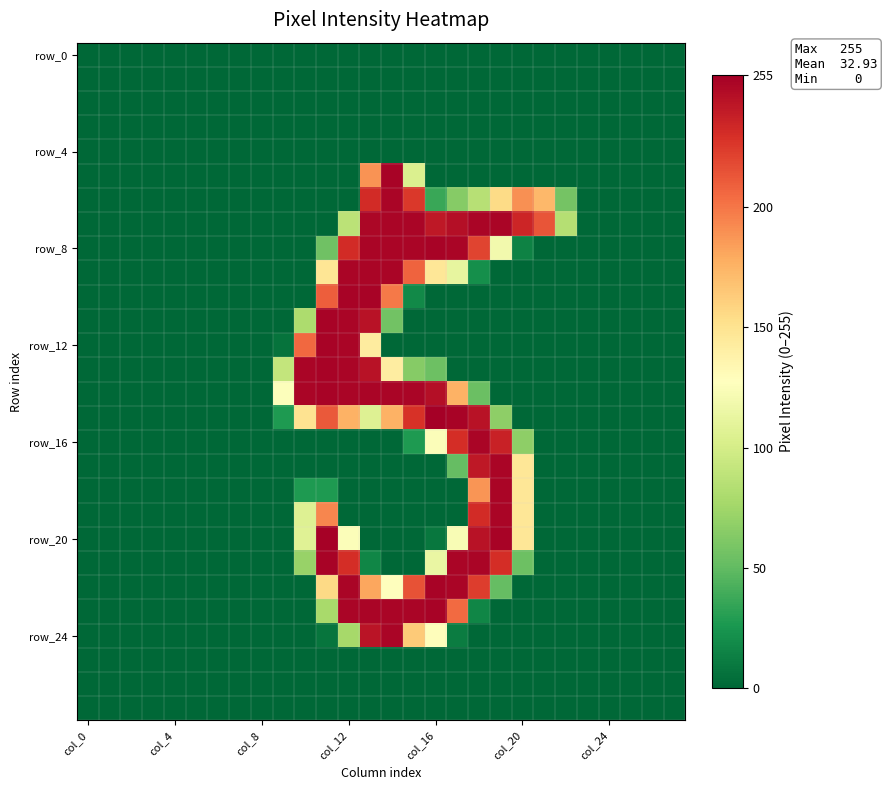

How many data points does each series have?

28